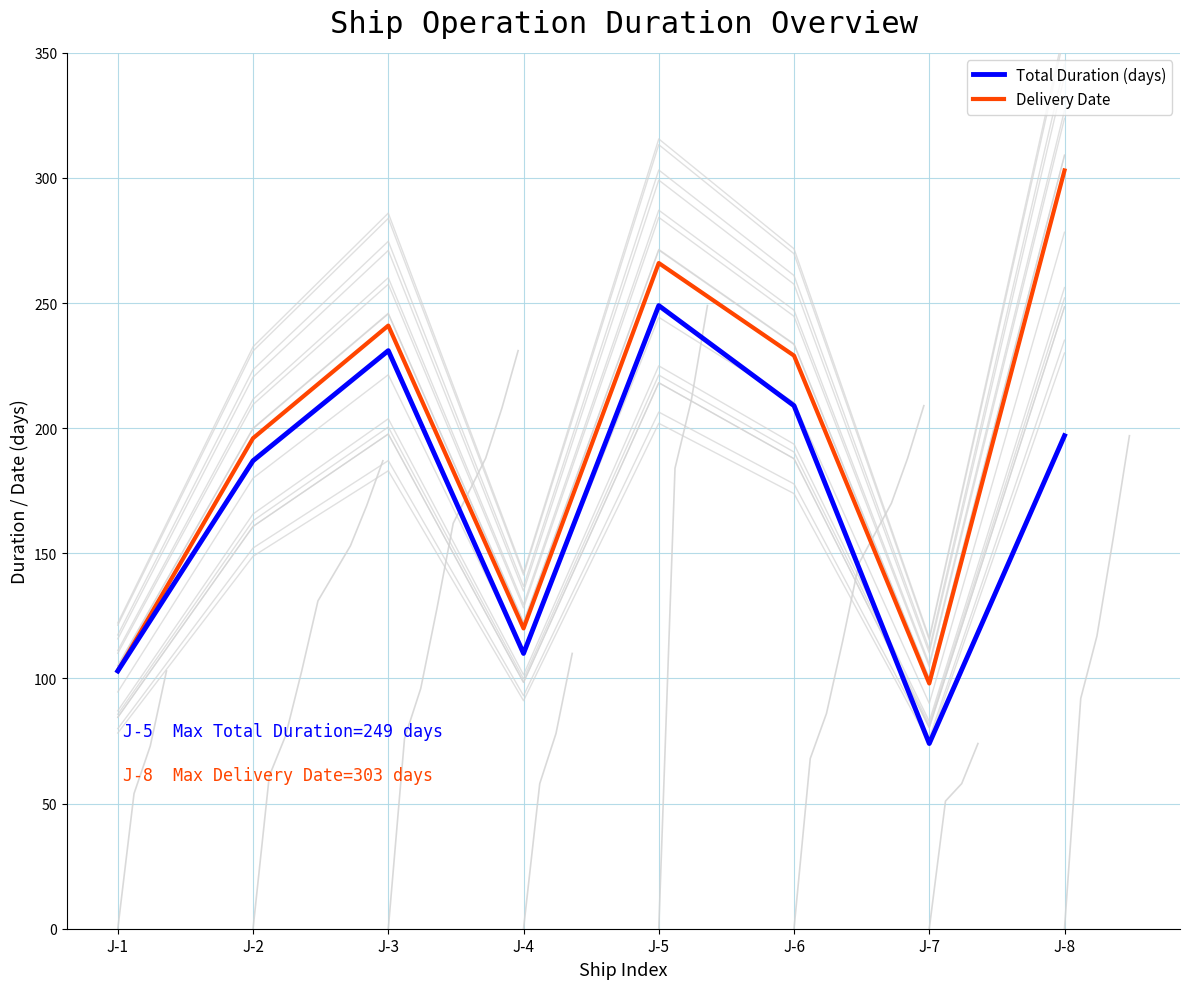

True or false: Delivery Date and Total Duration (days) cross at least once.

False